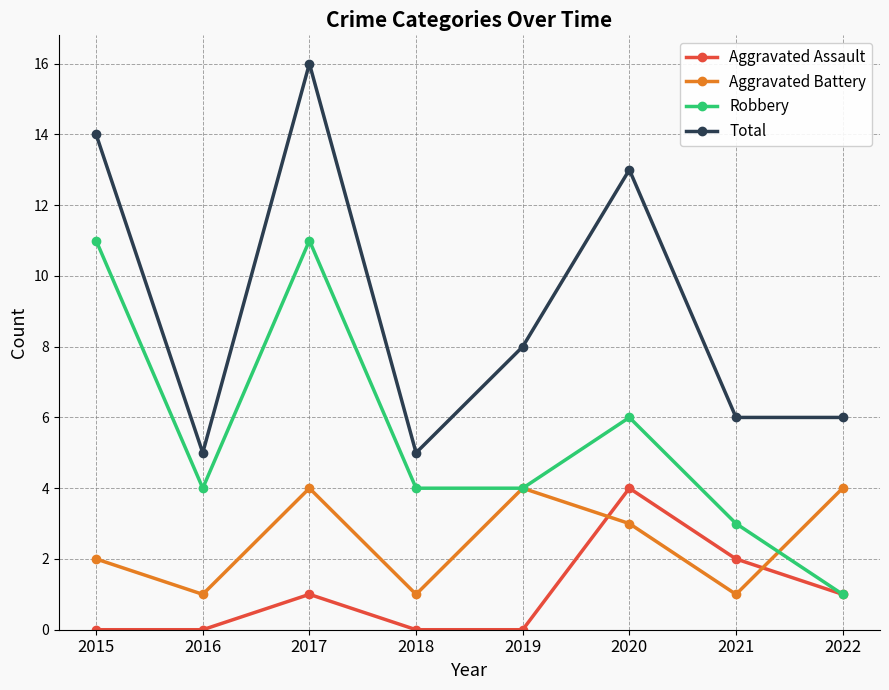

At which label does Total reach its peak?

2017